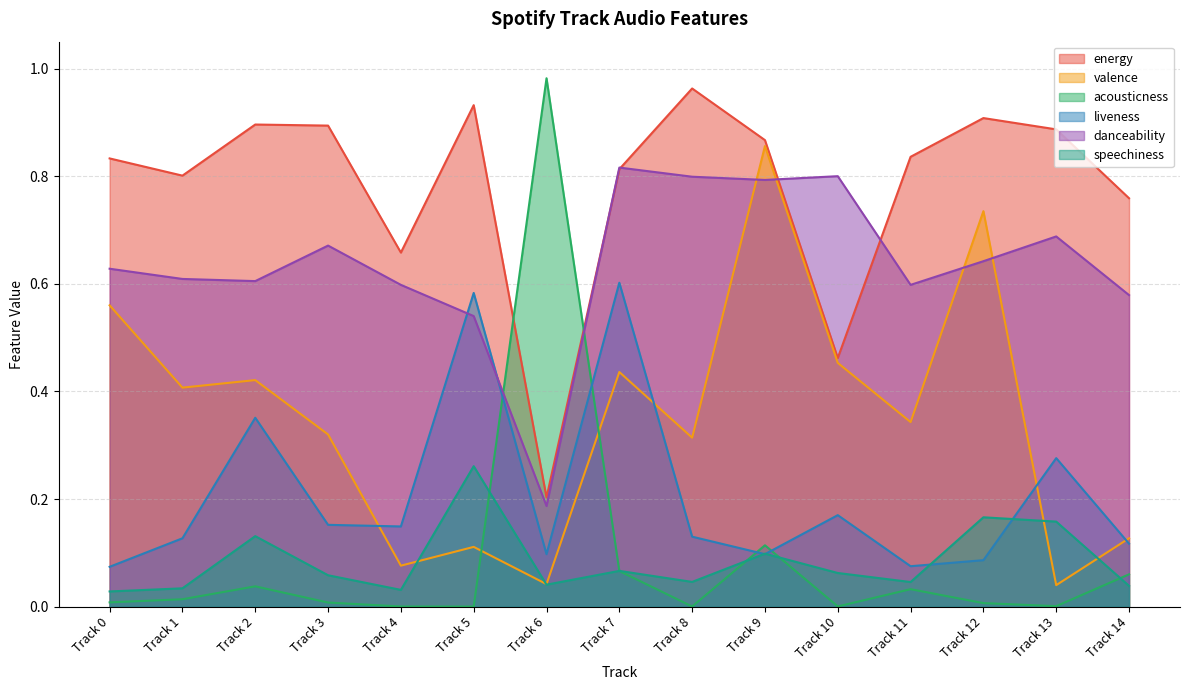

At which category does acousticness reach its first local peak?

Track 2